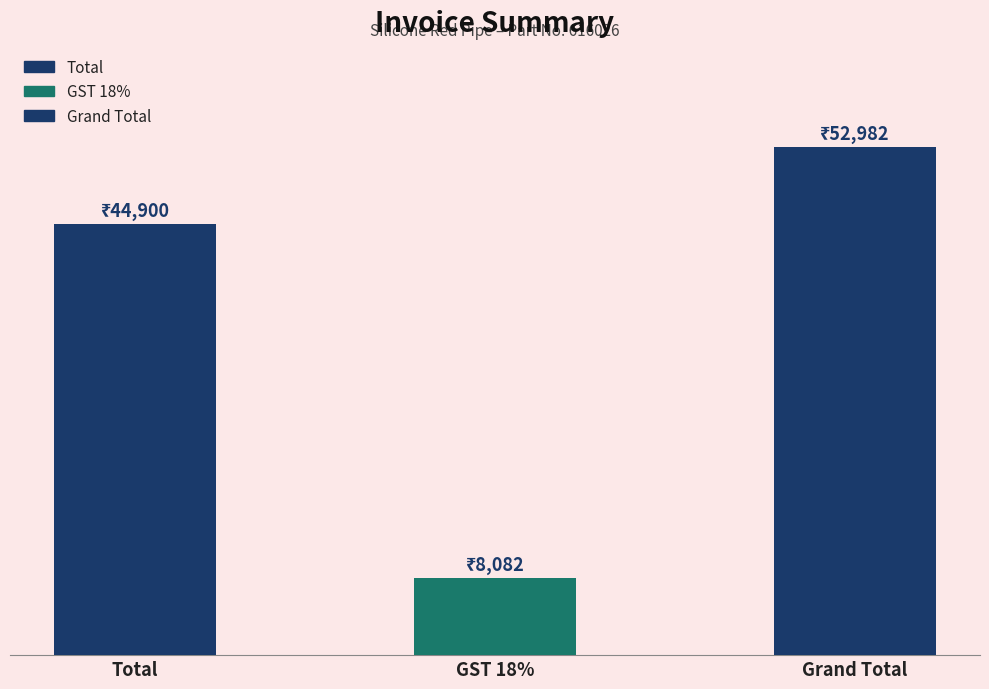

What is the sum of all values?

105964